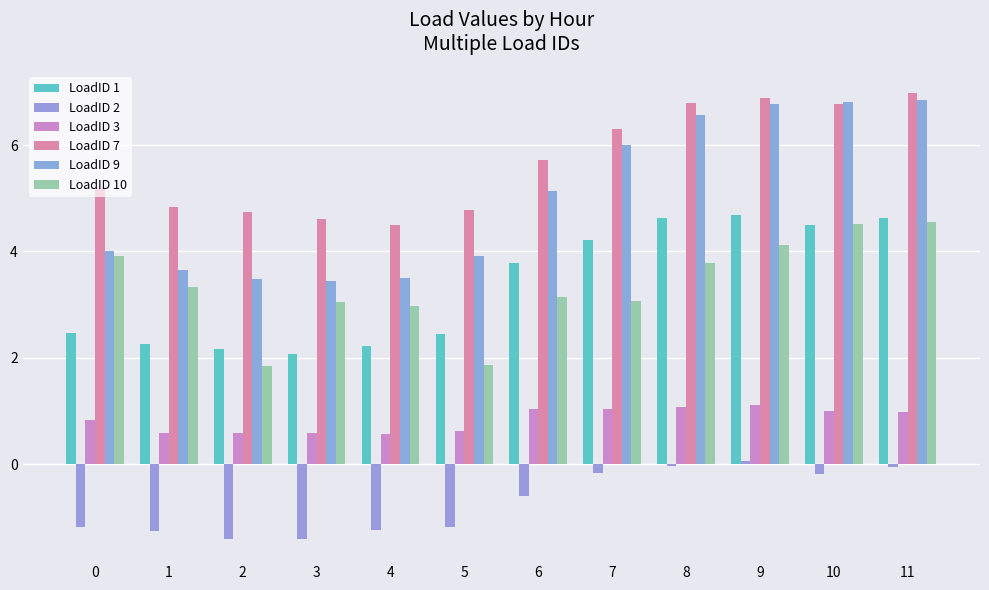

What is the sum of the LoadID 10 values at 7 and 1?

6.4